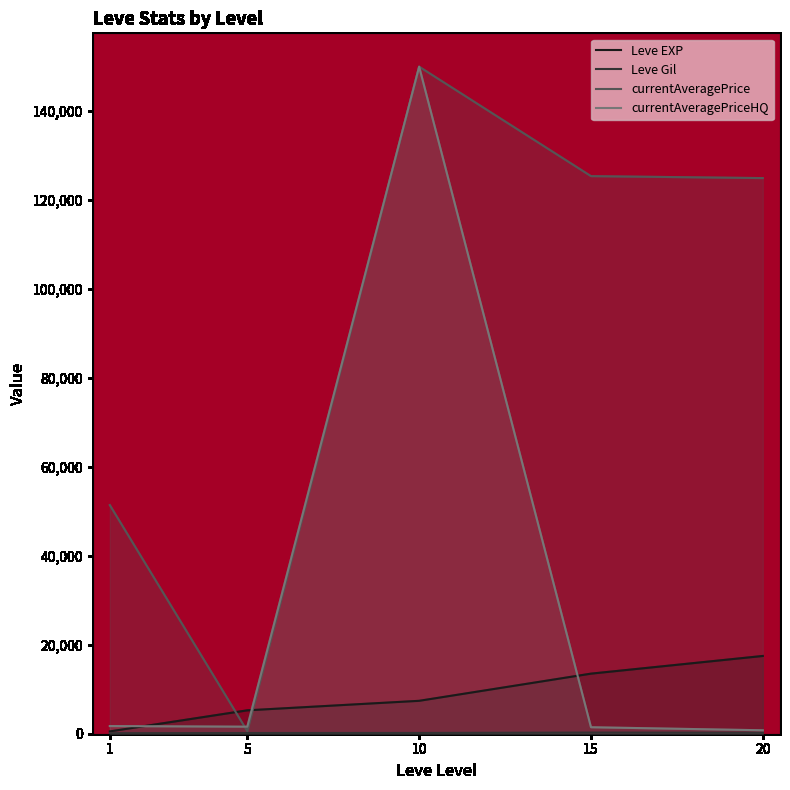

Where do currentAveragePrice and Leve EXP first cross each other?

1 and 5